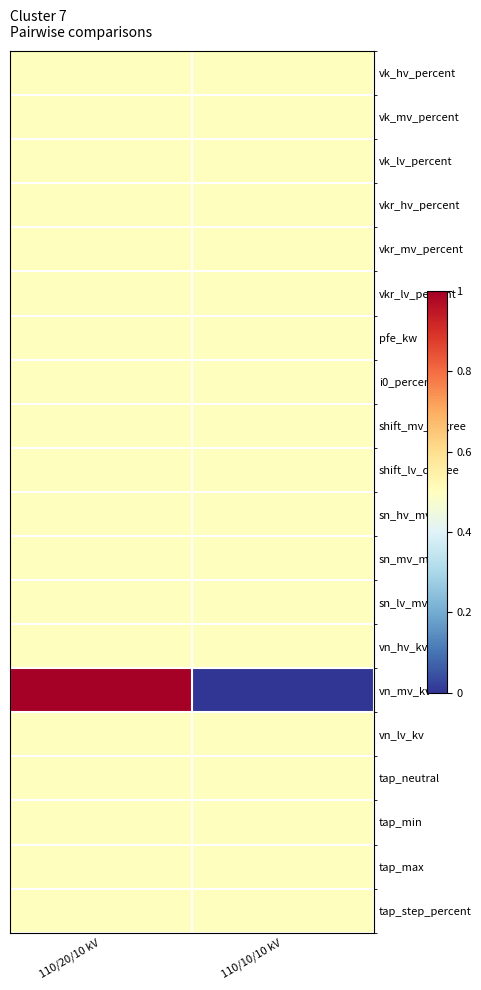

Count the number of data series in this chart.

20